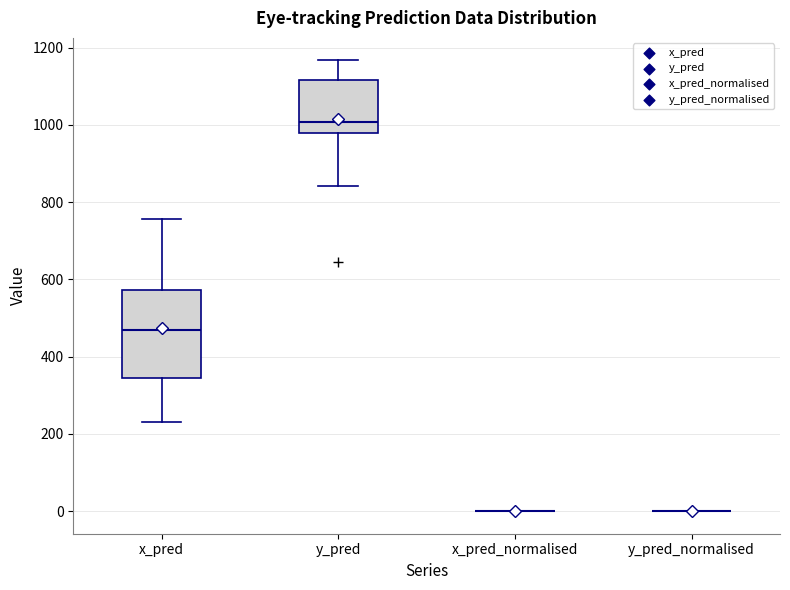

Reading left to right, read every box against the y-axis: the position of its median line, the range the box covers, and the ends of its whiskers. The values are not printed on the chart, so give them approximately, as read against the axis.

x_pred: median 460, box 340 to 580, whiskers 240 to 760
y_pred: median 1000, box 980 to 1120, whiskers 840 to 1160
x_pred_normalised: box collapsed to a line at 0, whiskers 0 to 0
y_pred_normalised: box collapsed to a line at 0, whiskers 0 to 0